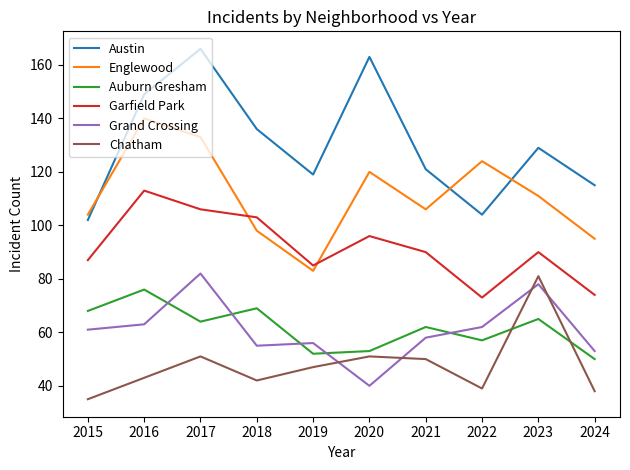

At 2023, list the series in order from smallest to largest.

Auburn Gresham, Grand Crossing, Chatham, Garfield Park, Englewood, Austin